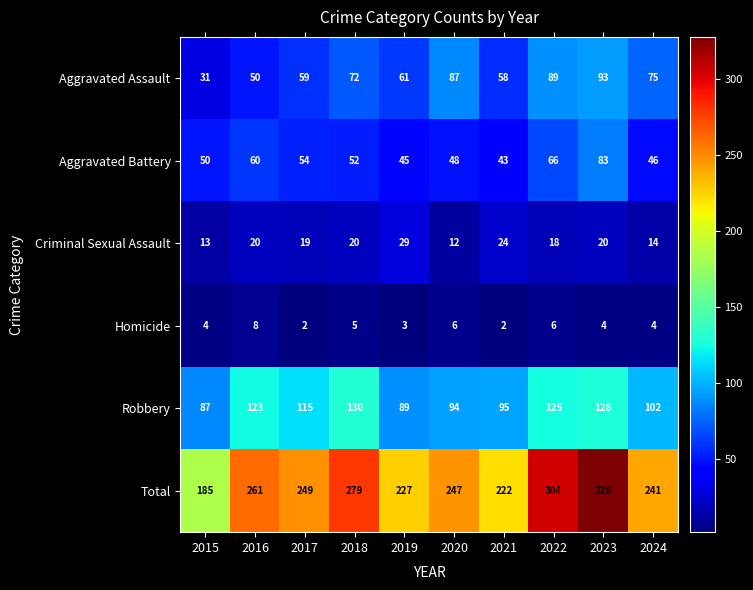

What is the difference between the second highest and second lowest values in the Aggravated Assault series?

39